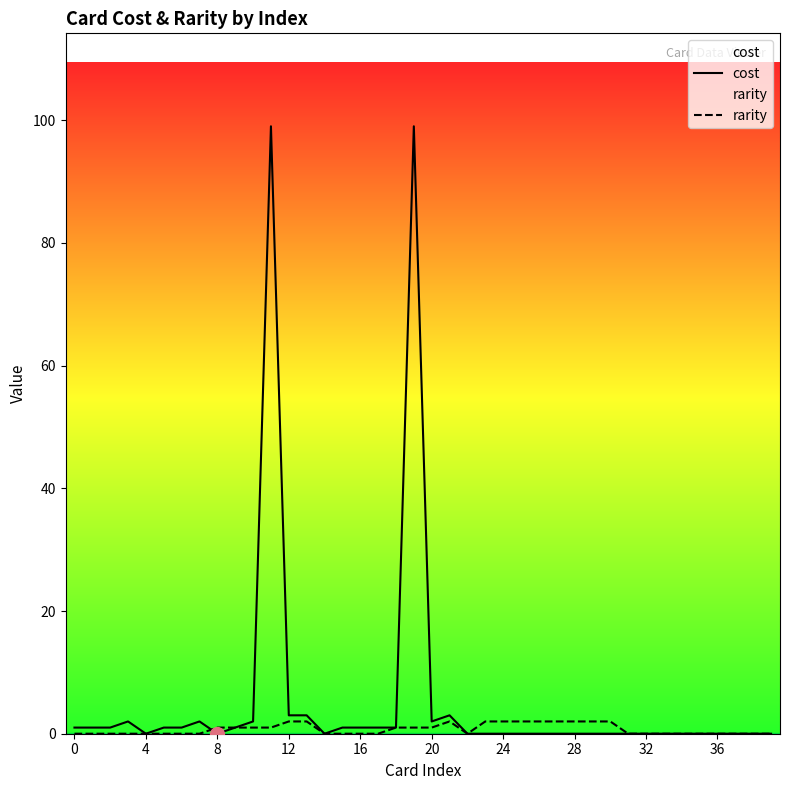

What are all the series names shown in the legend?

cost, rarity